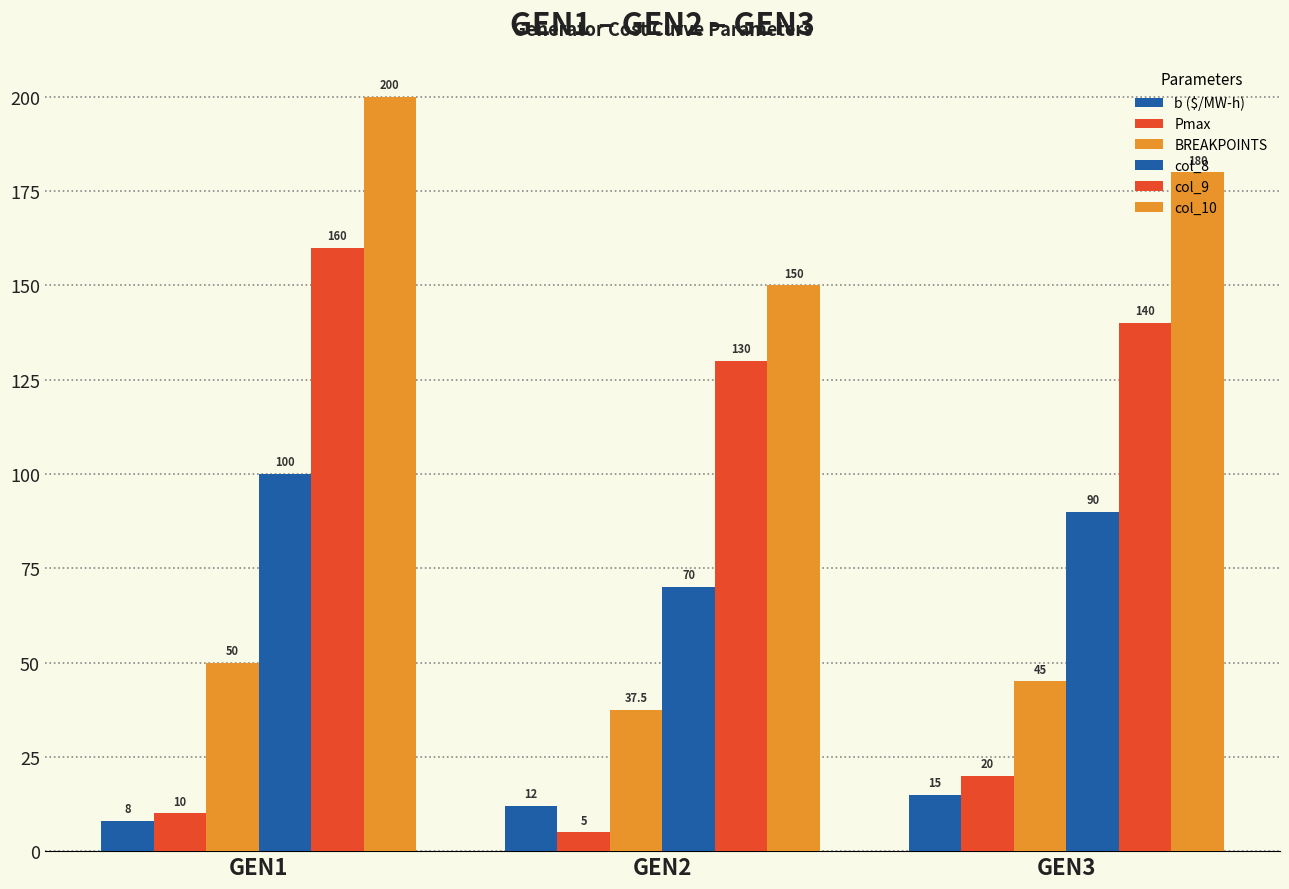

What is the approximate value of col_9 at GEN2?

130.0